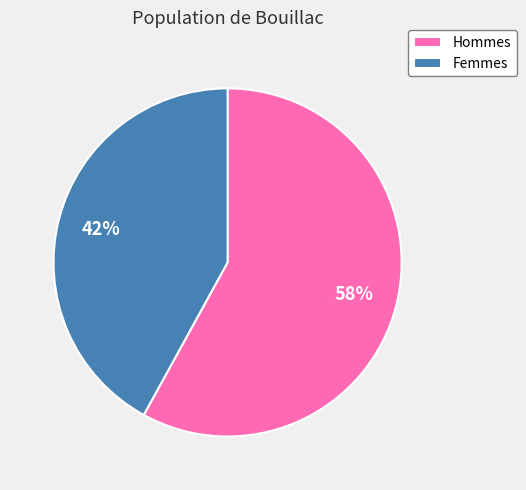

What is the majority slice?

Hommes